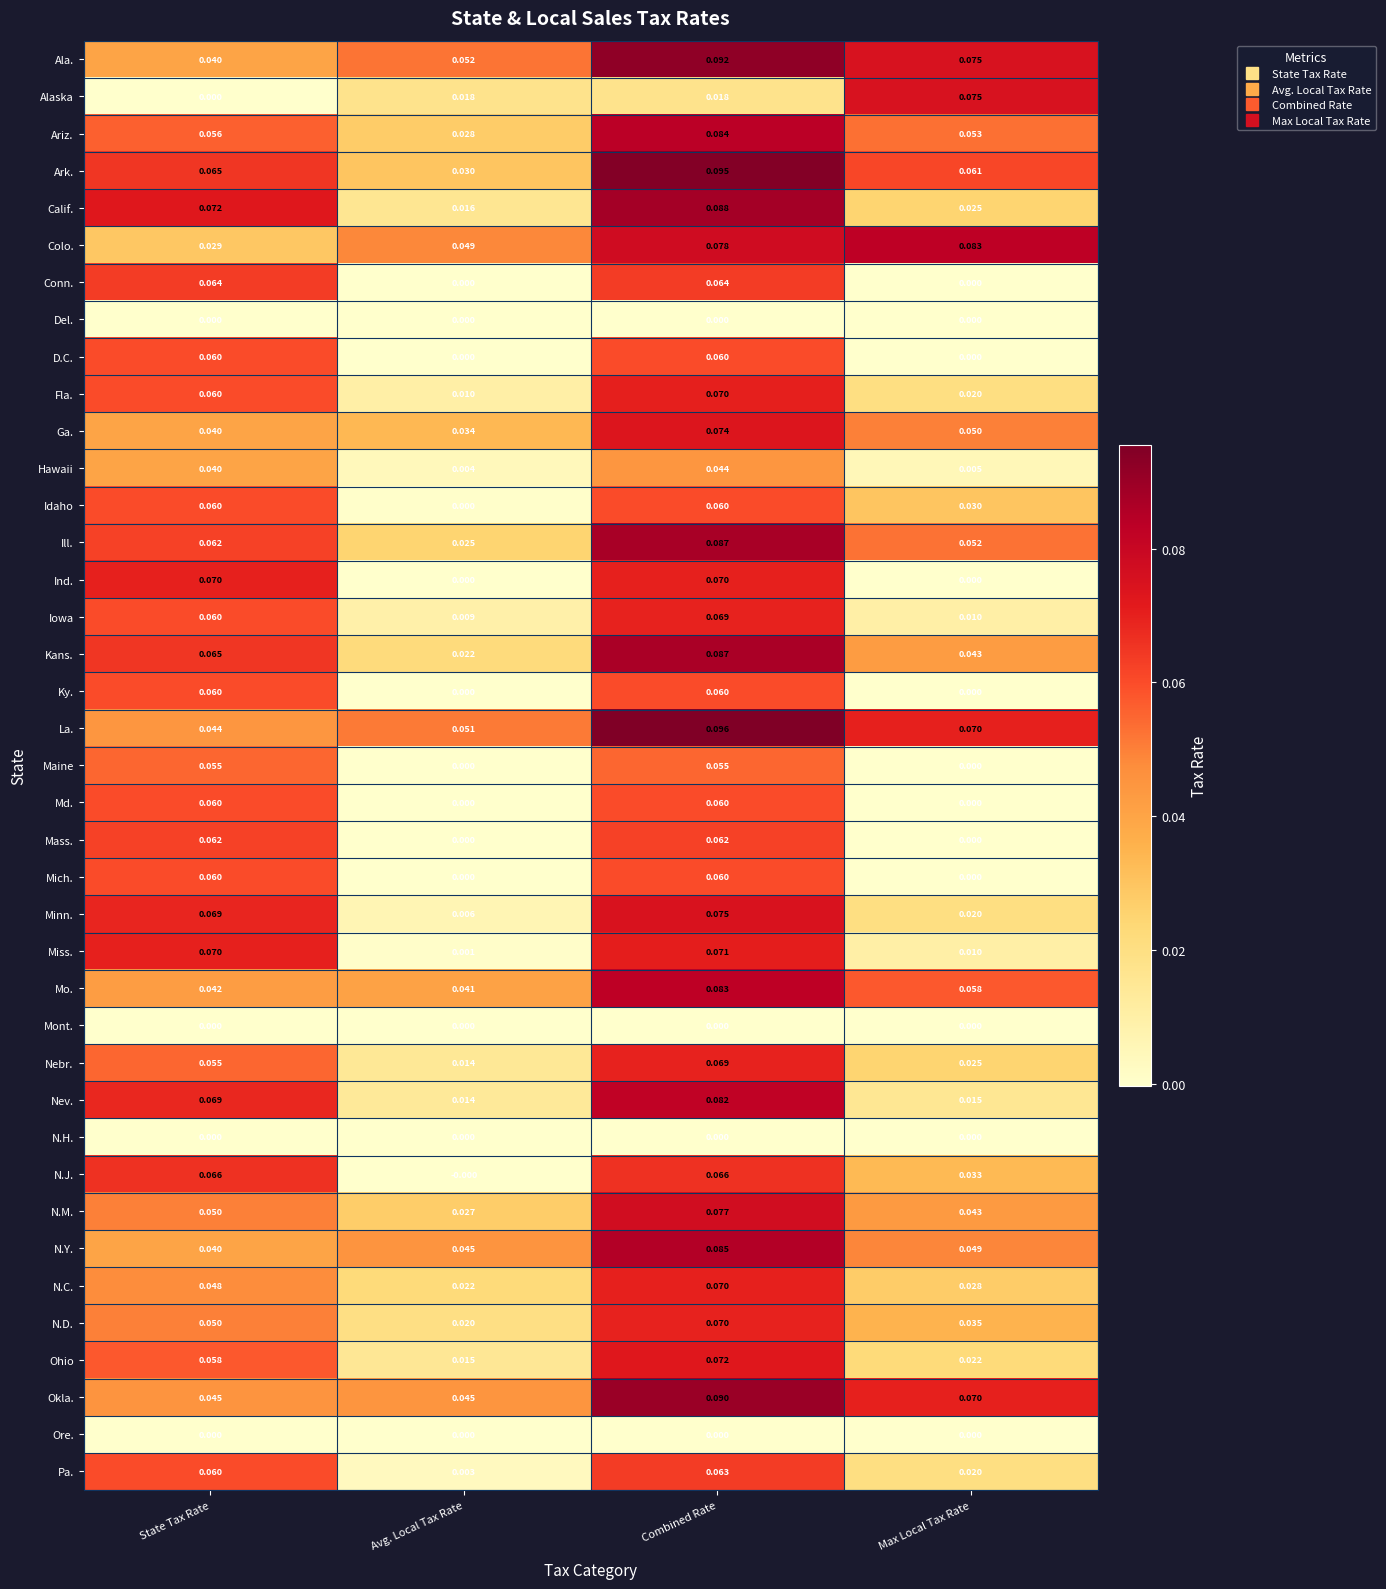

Between Avg. Local Tax Rate and Max Local Tax Rate, which series saw the biggest shift?

Alaska